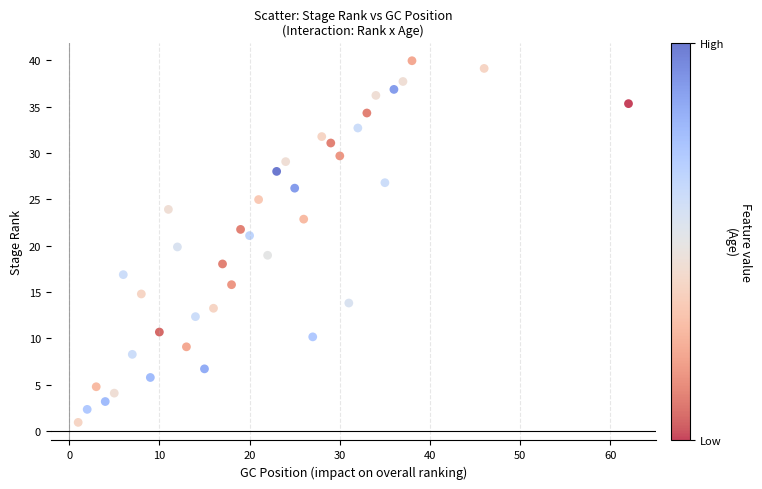

What is the range of Y values (max minus min)?

39.0